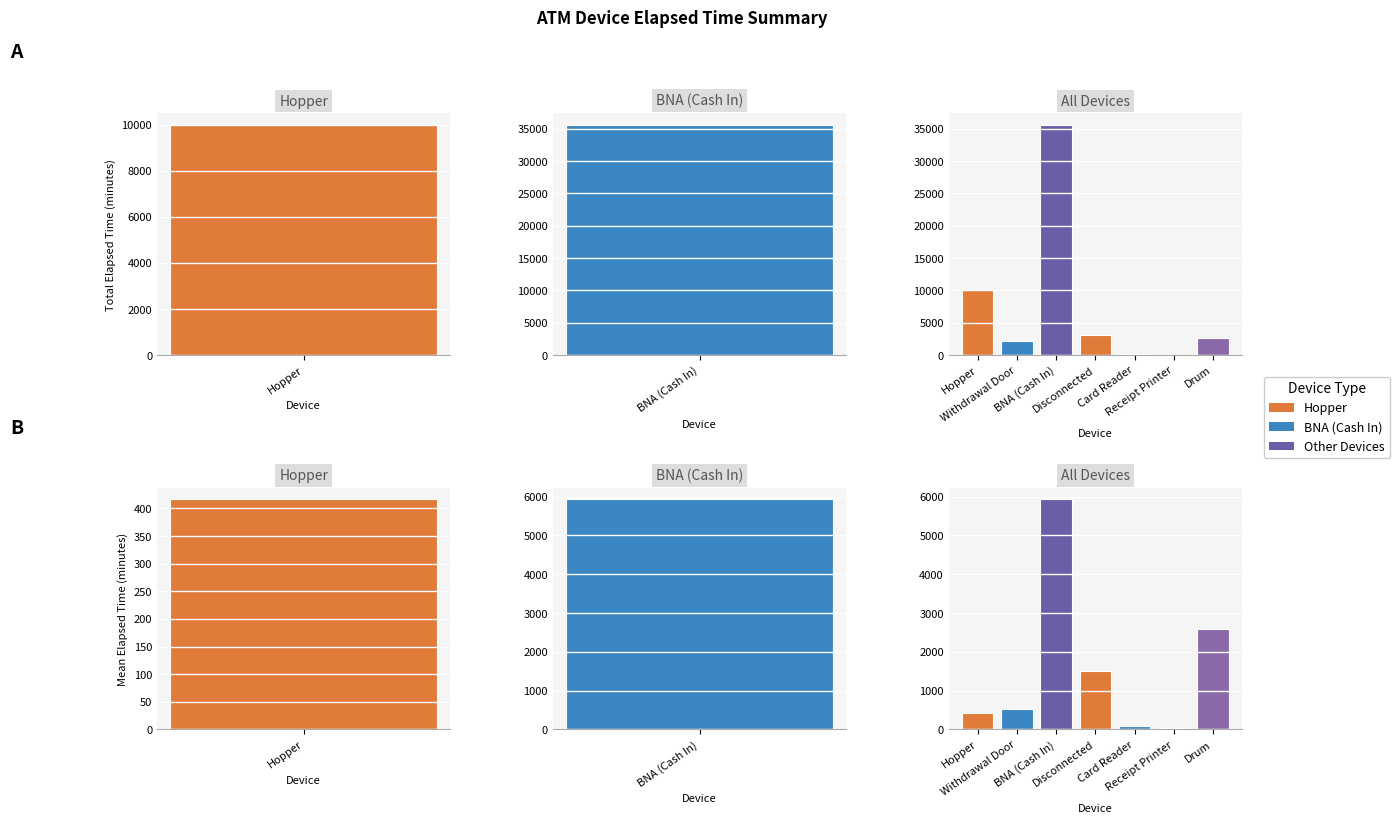

How many categories are shown in the chart?

7